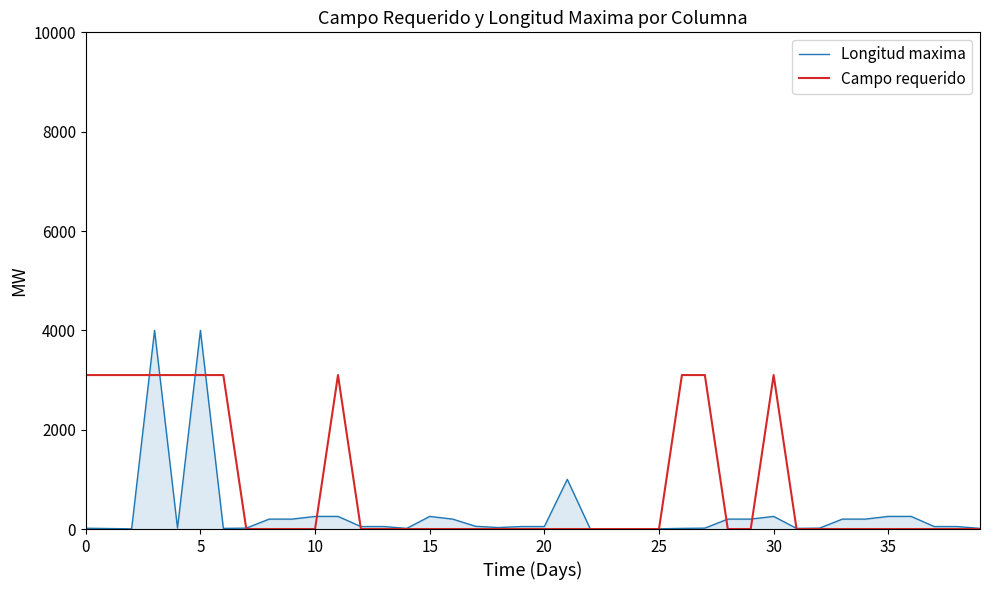

What is the maximum value for Campo requerido?

3100